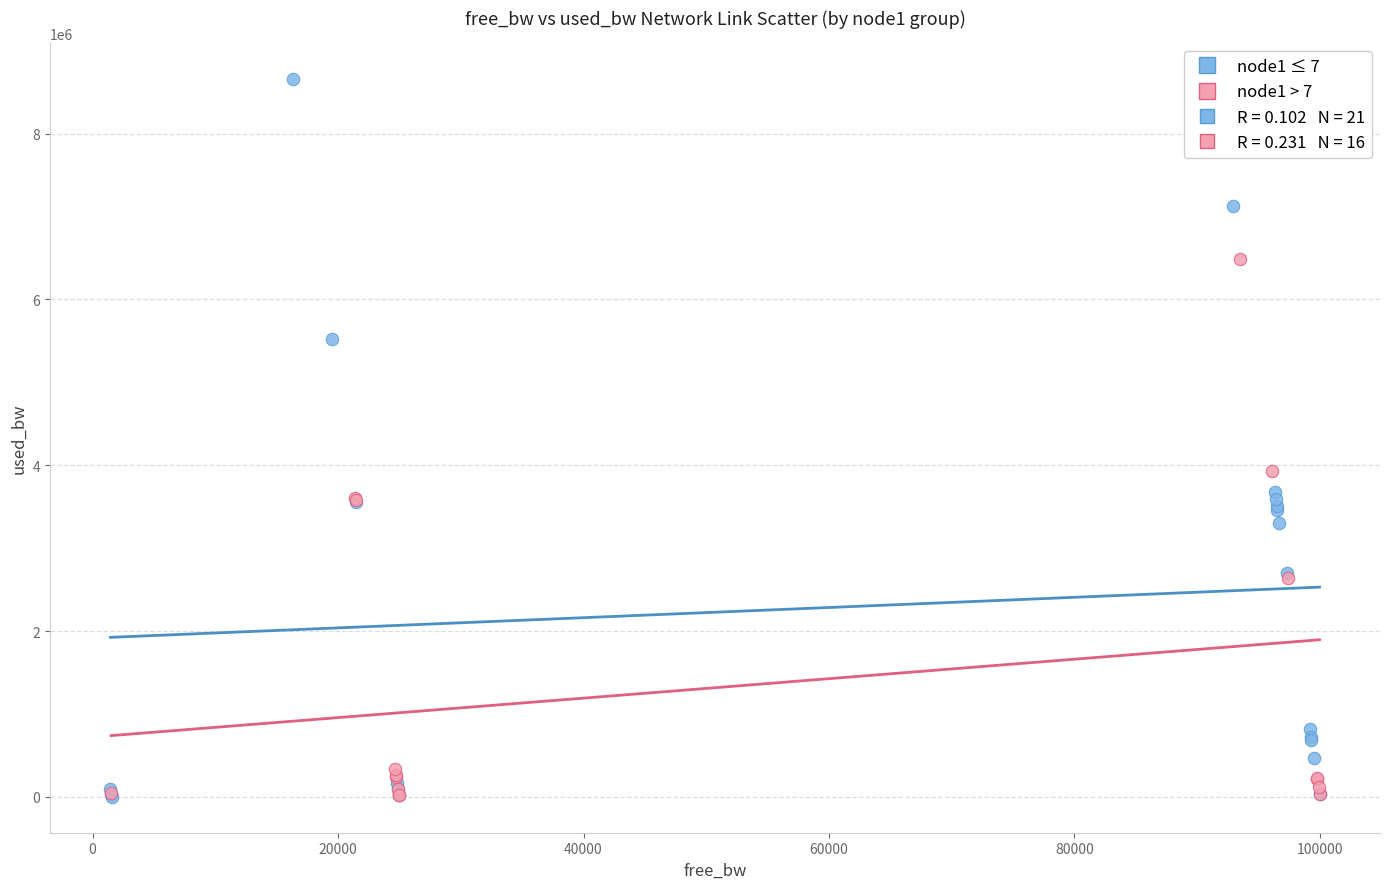

Which series has the largest Y range (max minus min)?

node1 ≤ 7